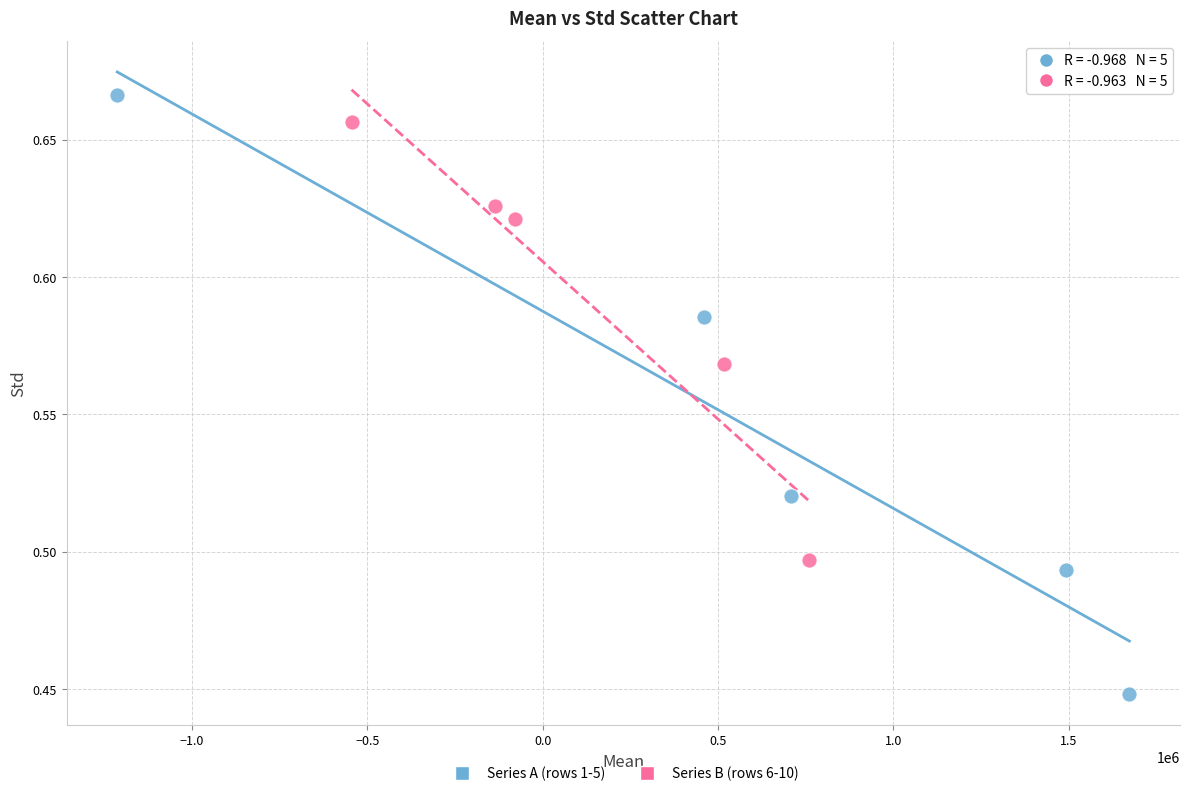

Which series reaches the minimum Y coordinate?

Series A (rows 1-5)